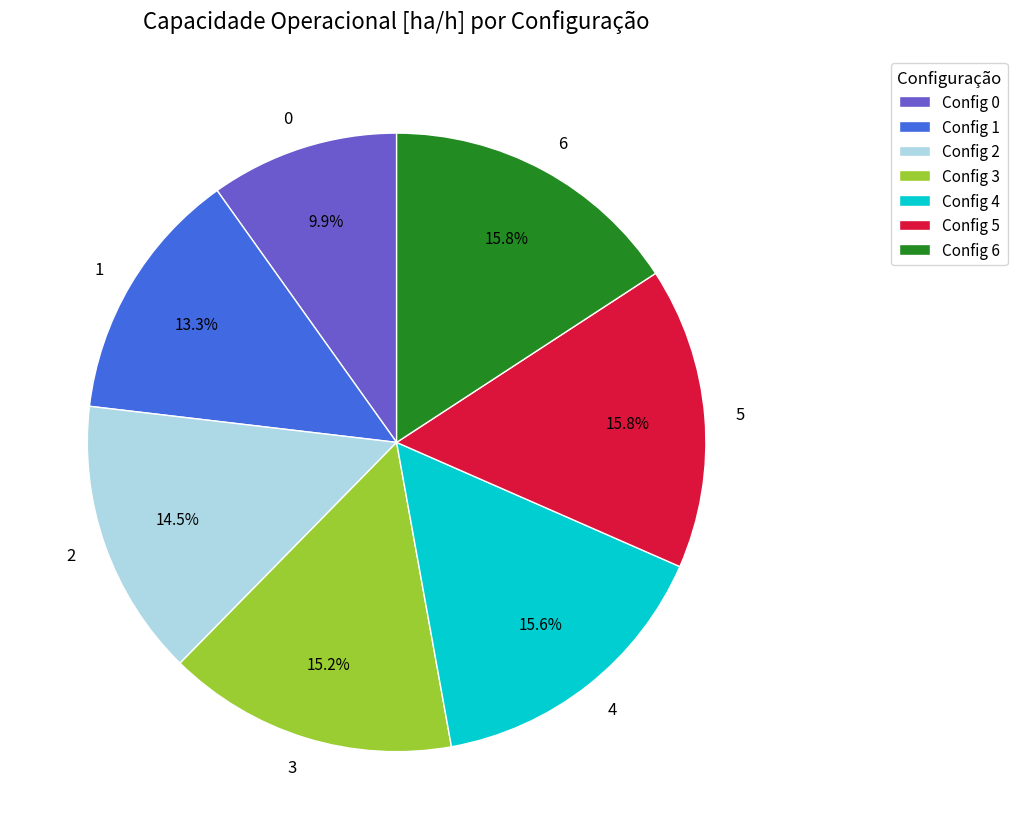

To the nearest percent, what portion does 5 represent?

16%